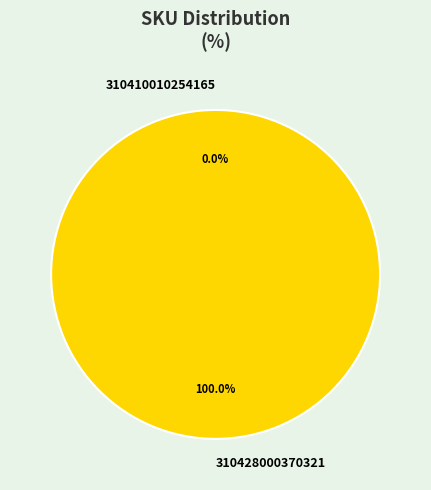

What is the smallest slice in the pie chart?

310410010254165